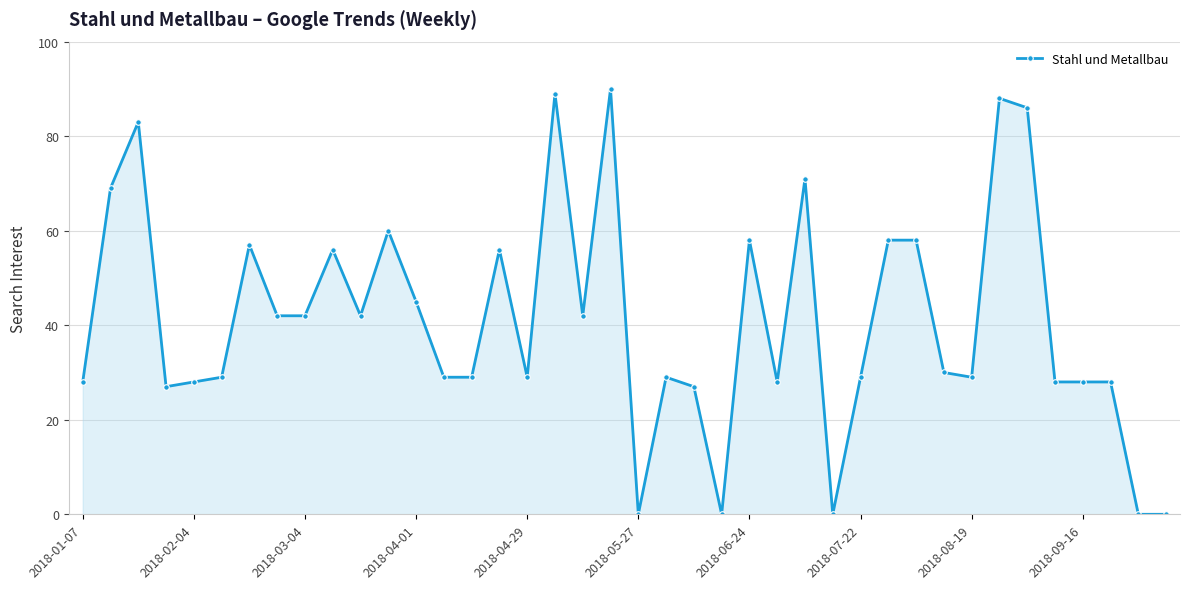

What is the value of the 12th point from the left?

60